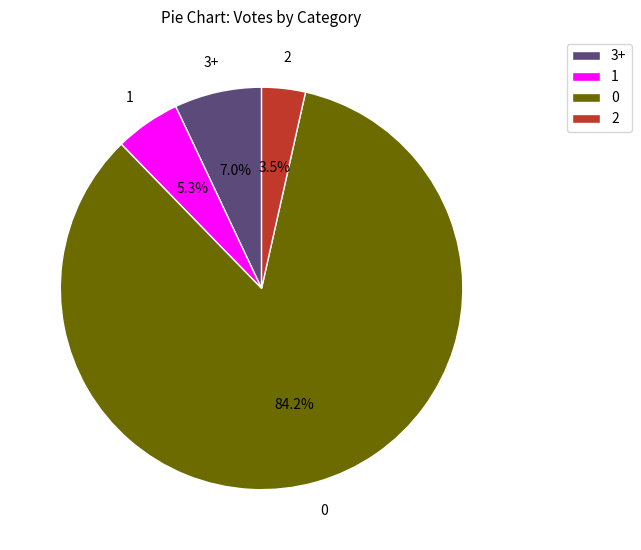

What is the ratio of the value at 3+ to the value at 1?

1.3